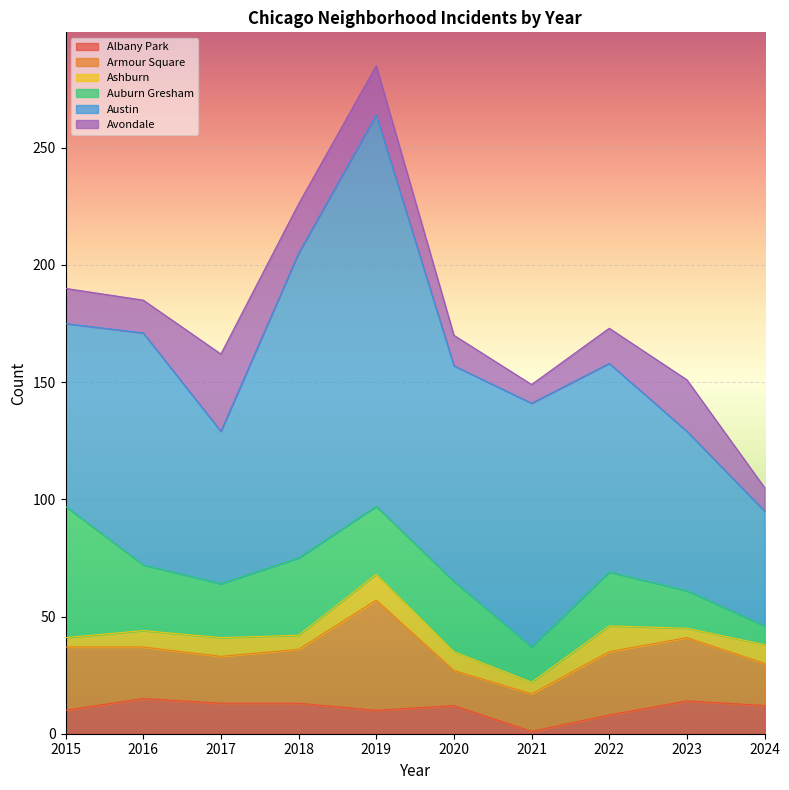

True or false: Albany Park and Austin intersect in this chart.

False